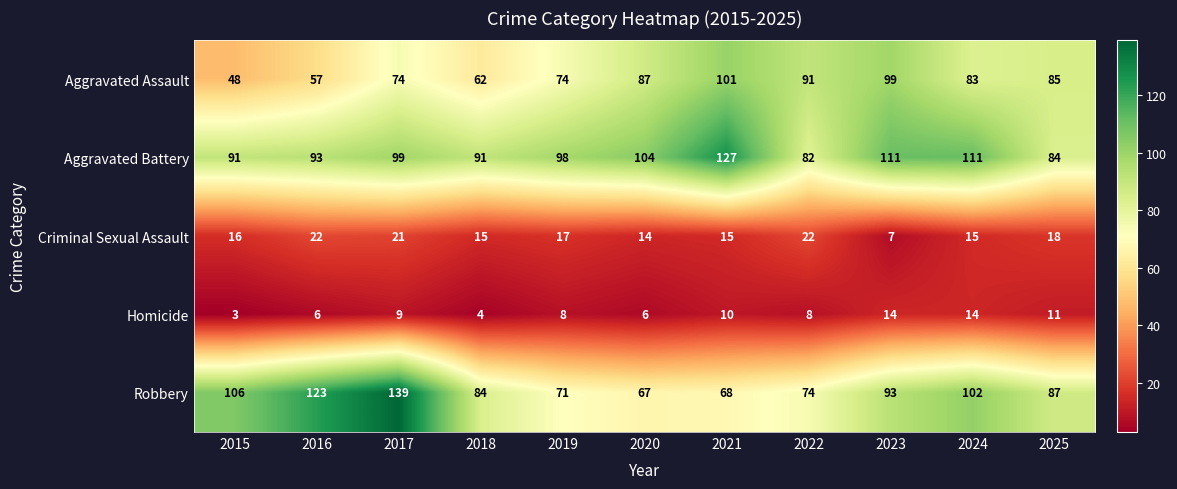

What is the minimum value shown in the chart?

3